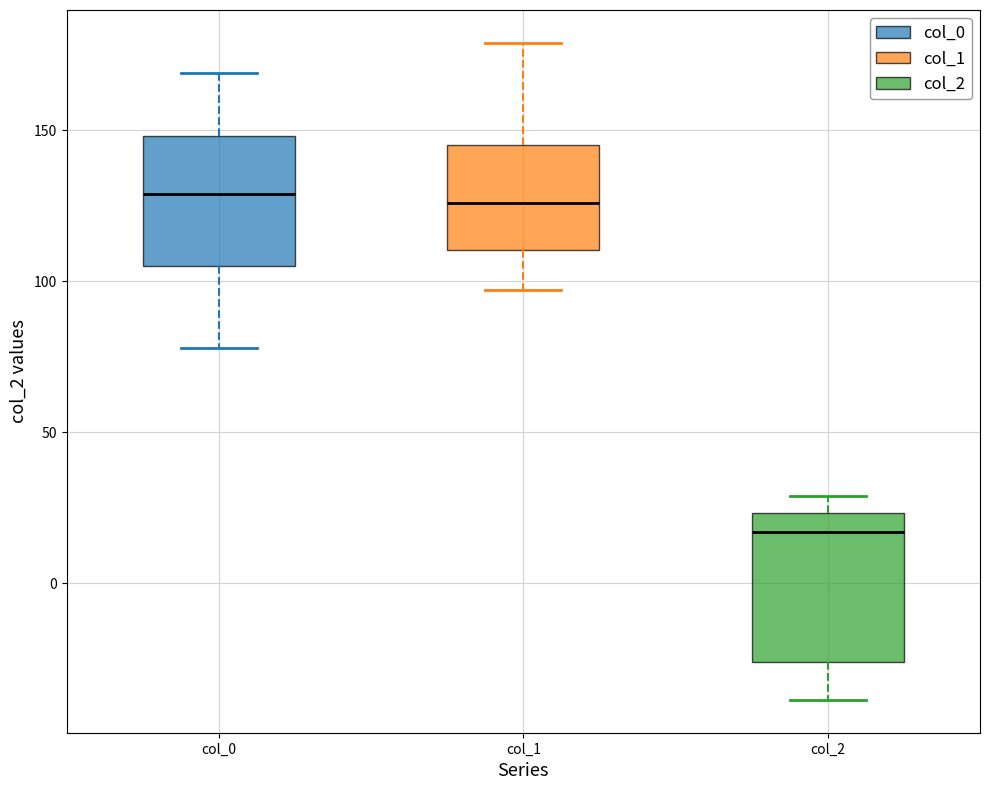

Where does the lower whisker of the box for col_1 end on the y-axis? The values are not printed on the chart, so give them approximately, as read against the axis.

95